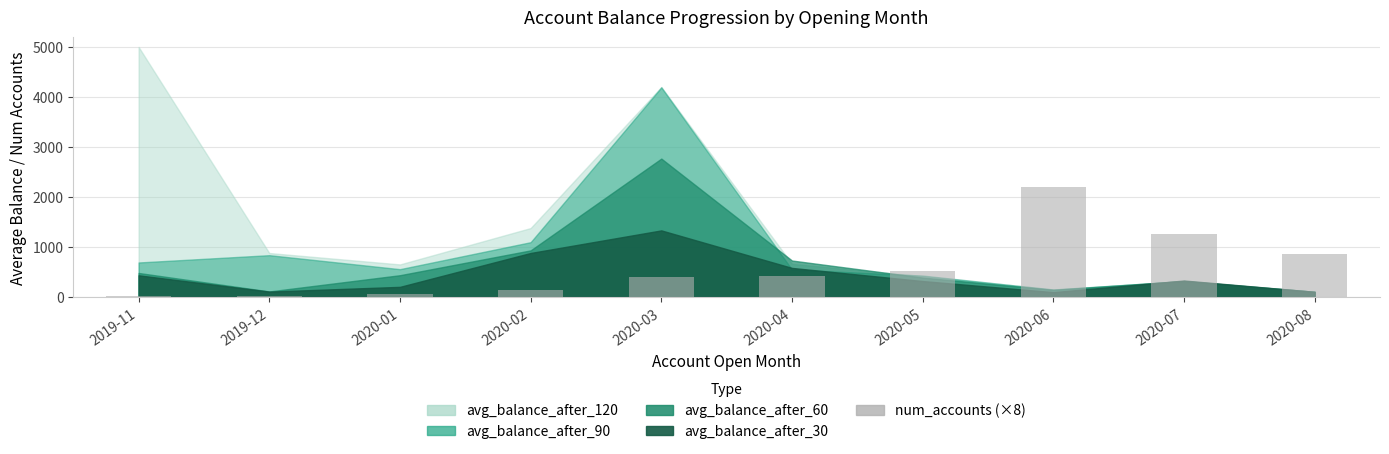

The value at 2020-02 is 128. True or false?

True